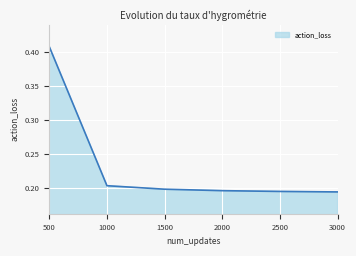

What is the change in value from 500 to 1000?

-0.2